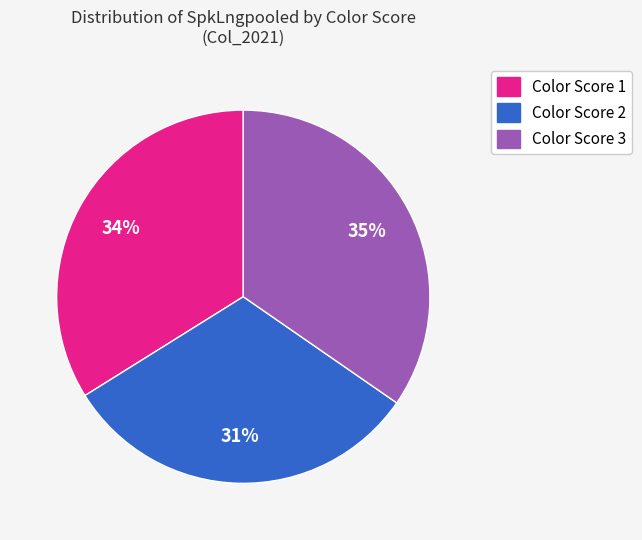

Count the number of slices in the pie.

3